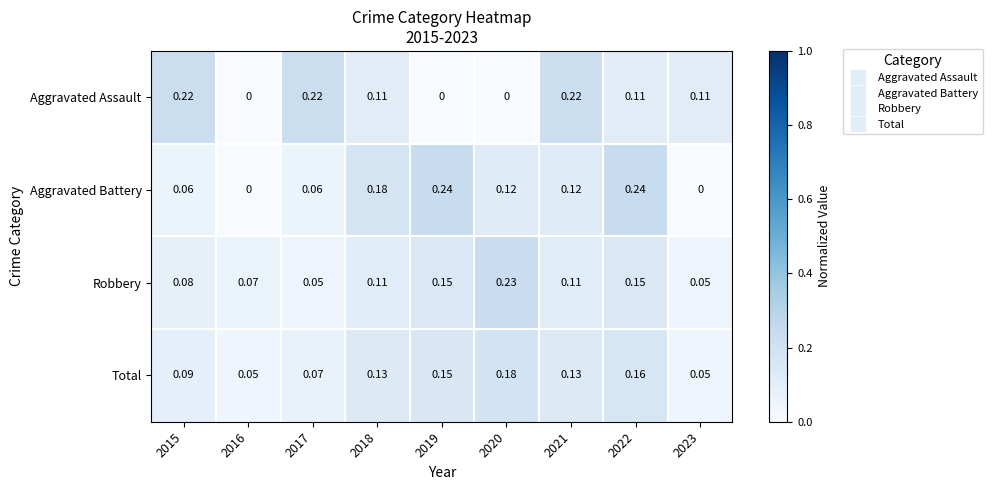

How many categories are shown in the chart?

9